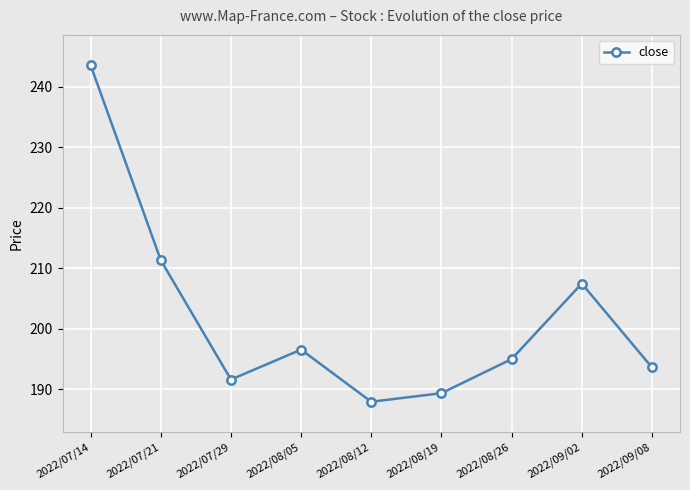

What is the value of the 7th point from the left?

194.9